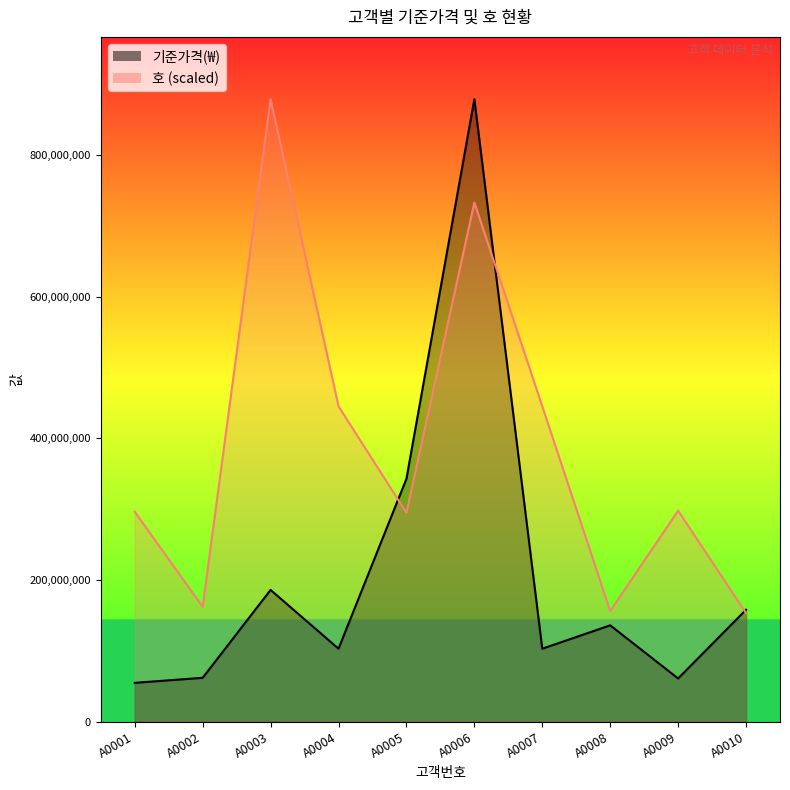

The value of 기준가격 at A0003 is 186000000.0. True or false?

True